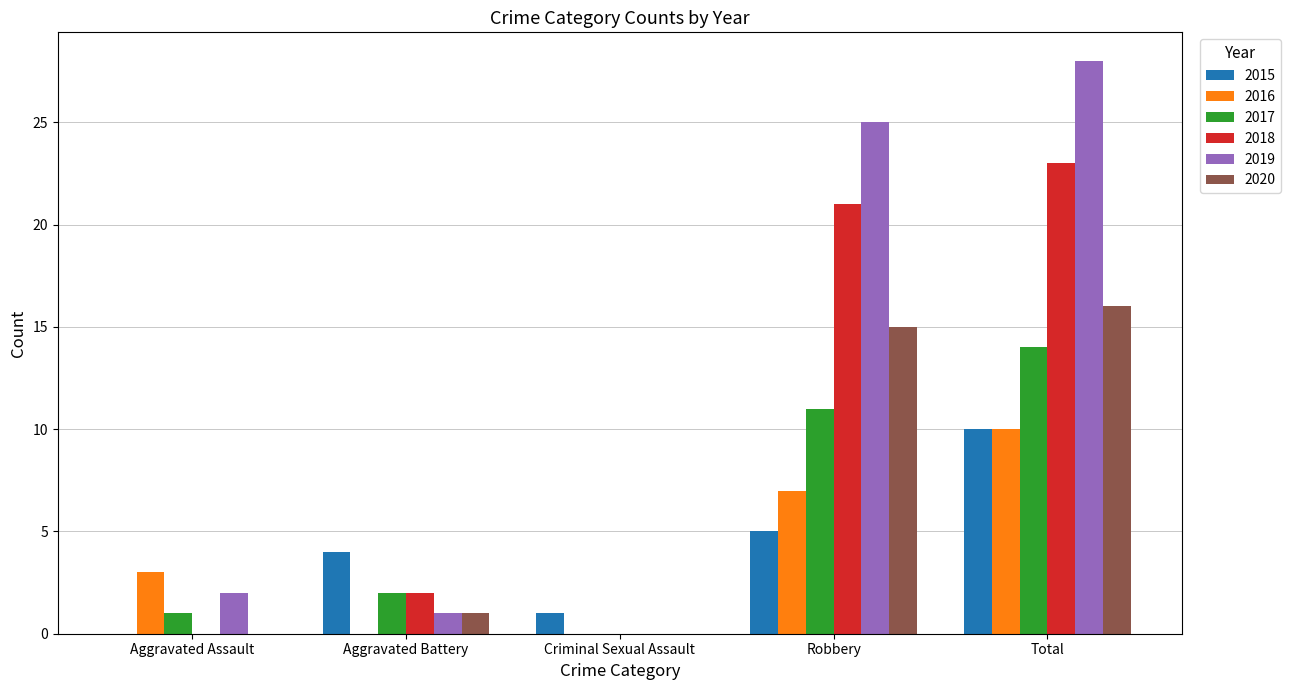

The value of 2015 at Robbery is 5. True or false?

True